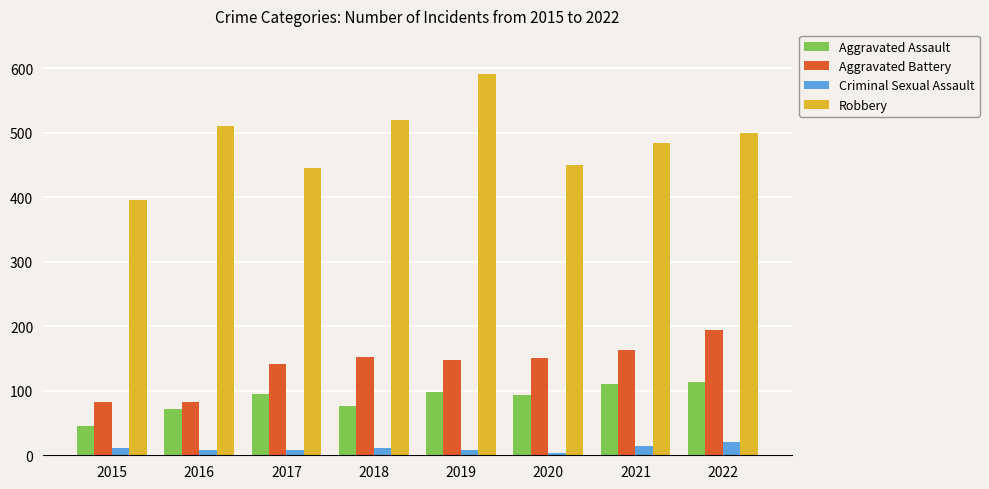

True or false: Robbery has a value of 524 at 2015.

False